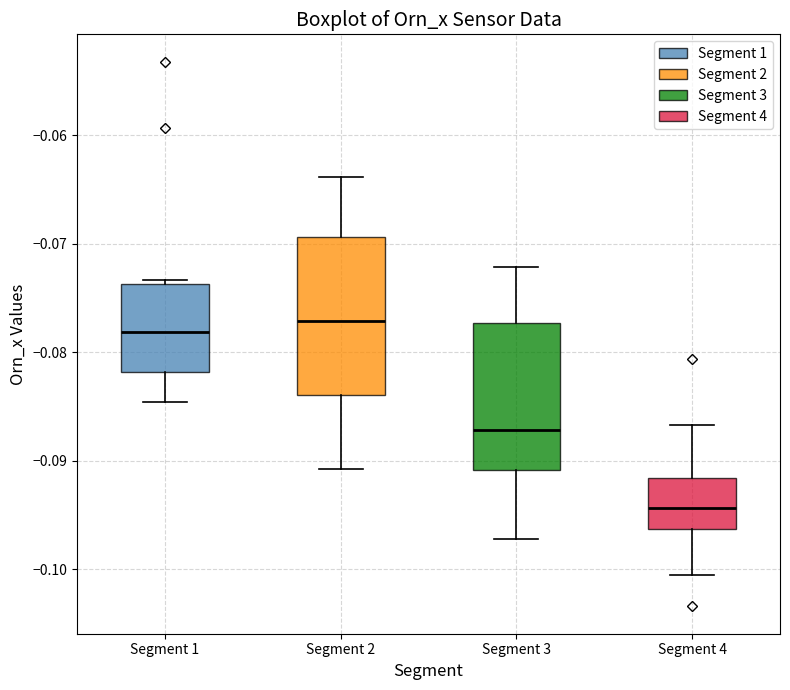

Reading left to right, read every box against the y-axis: the position of its median line, the range the box covers, and the ends of its whiskers. The values are not printed on the chart, so give them approximately, as read against the axis.

Segment 1: median -0.078, box -0.082 to -0.074, whiskers -0.085 to -0.073
Segment 2: median -0.077, box -0.084 to -0.069, whiskers -0.091 to -0.064
Segment 3: median -0.087, box -0.091 to -0.077, whiskers -0.097 to -0.072
Segment 4: median -0.094, box -0.096 to -0.092, whiskers -0.101 to -0.087